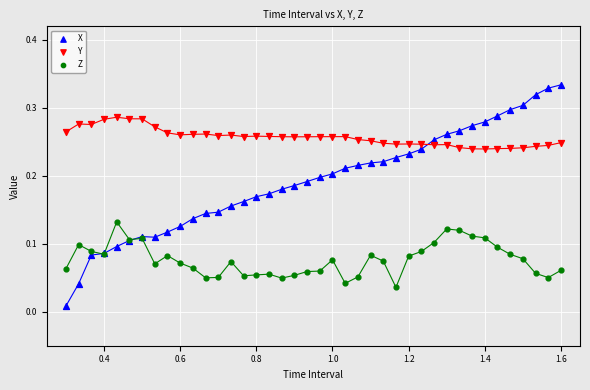

Which series contains the lowest Y value?

X